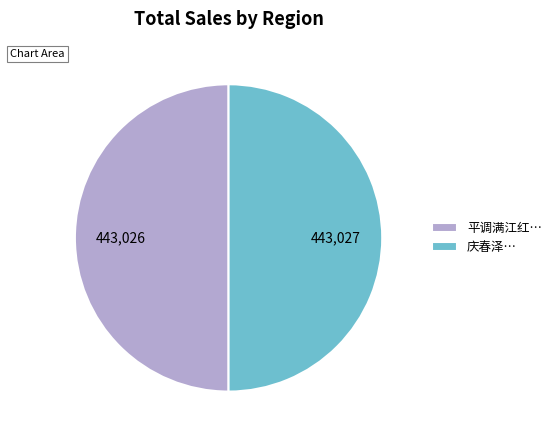

Is it true that 庆春泽… is 50% of the pie?

True